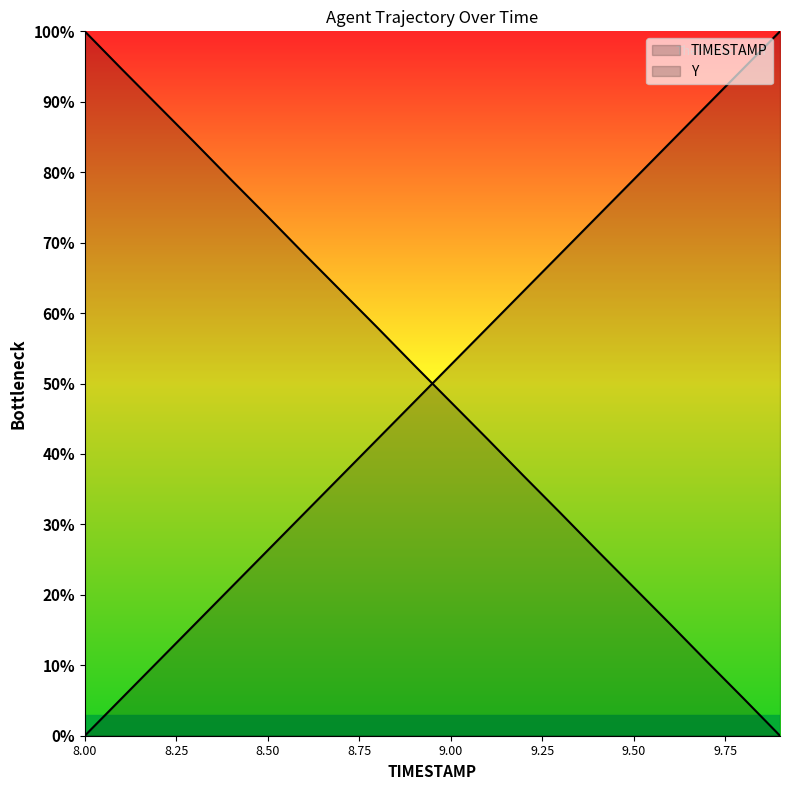

How many data points in Y are above 52?

10